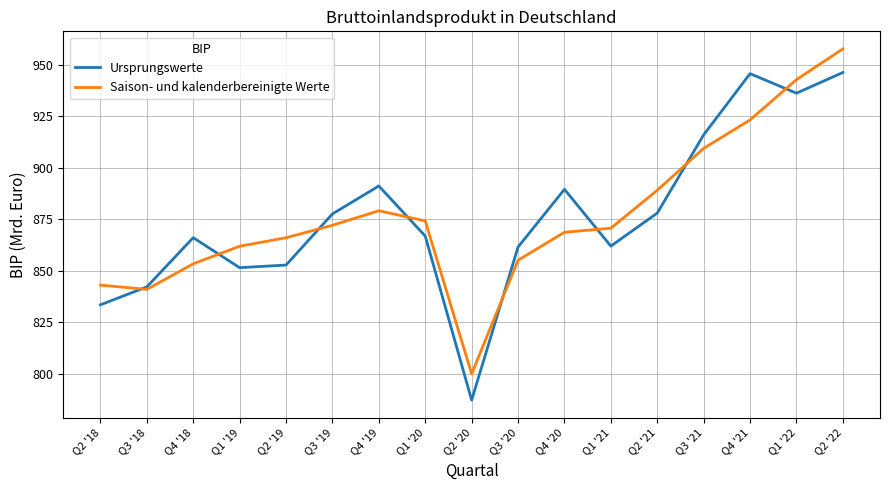

Is it true that Ursprungswerte equals 415.8 at Q2 '22?

False